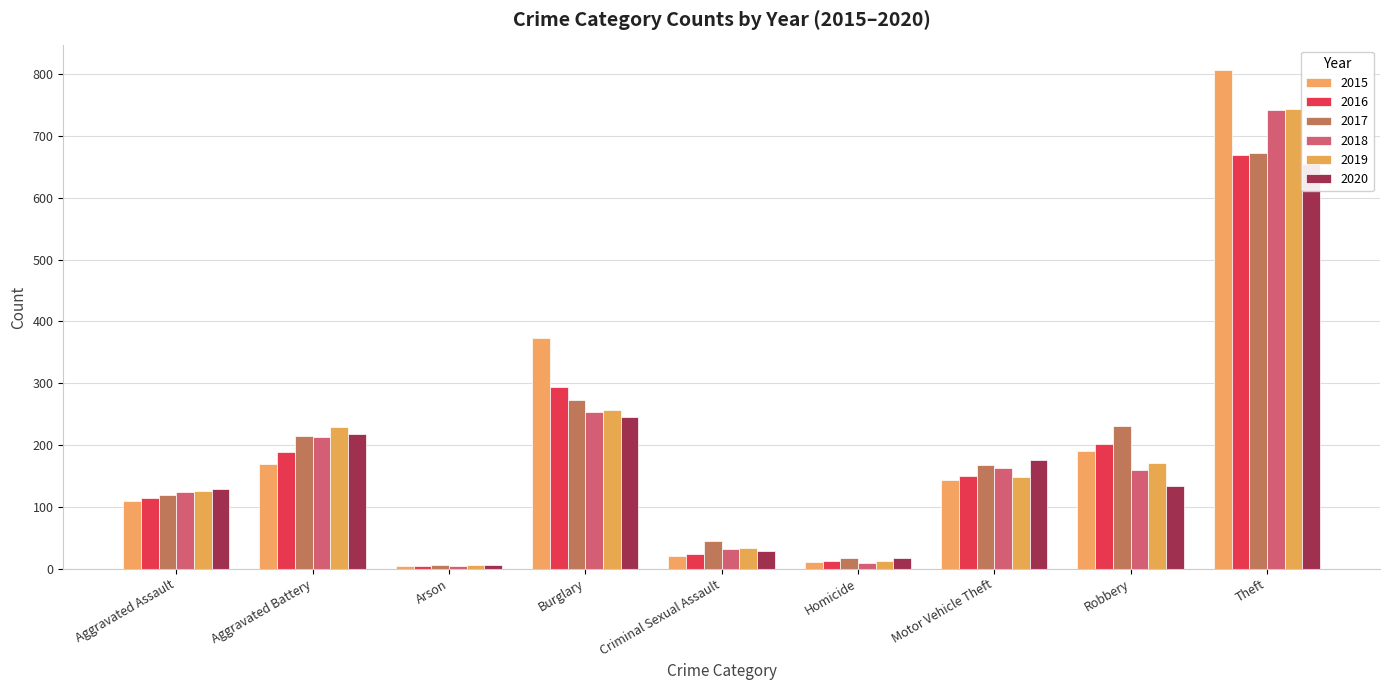

What is the lowest value of the 2019 series?

6